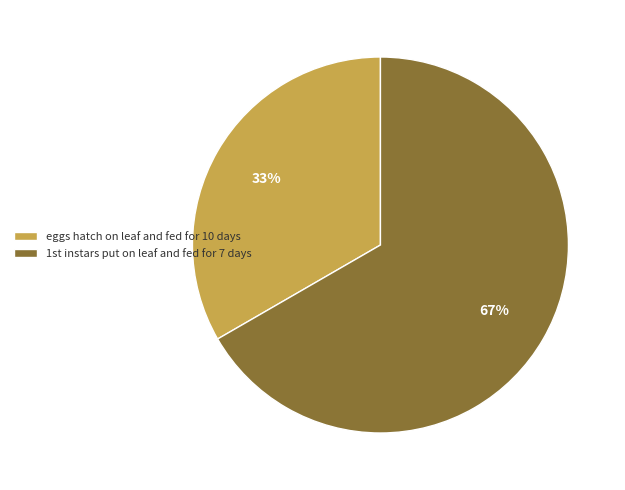

How many slices are in this pie chart?

2